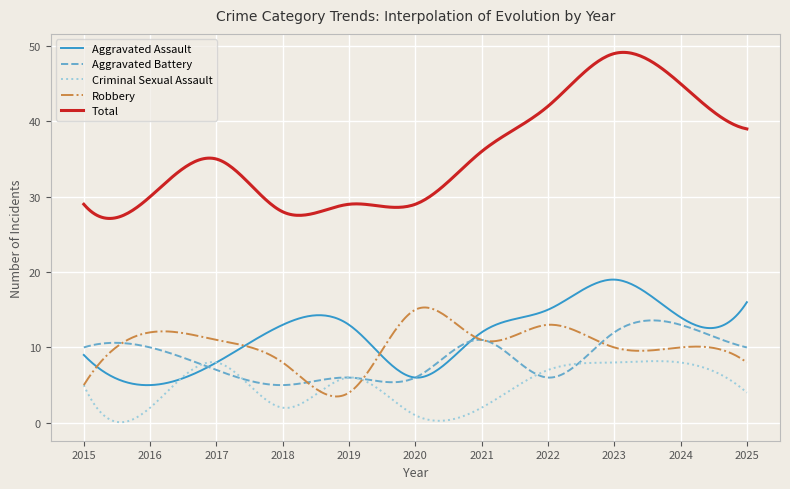

How many lines are shown in the chart?

5